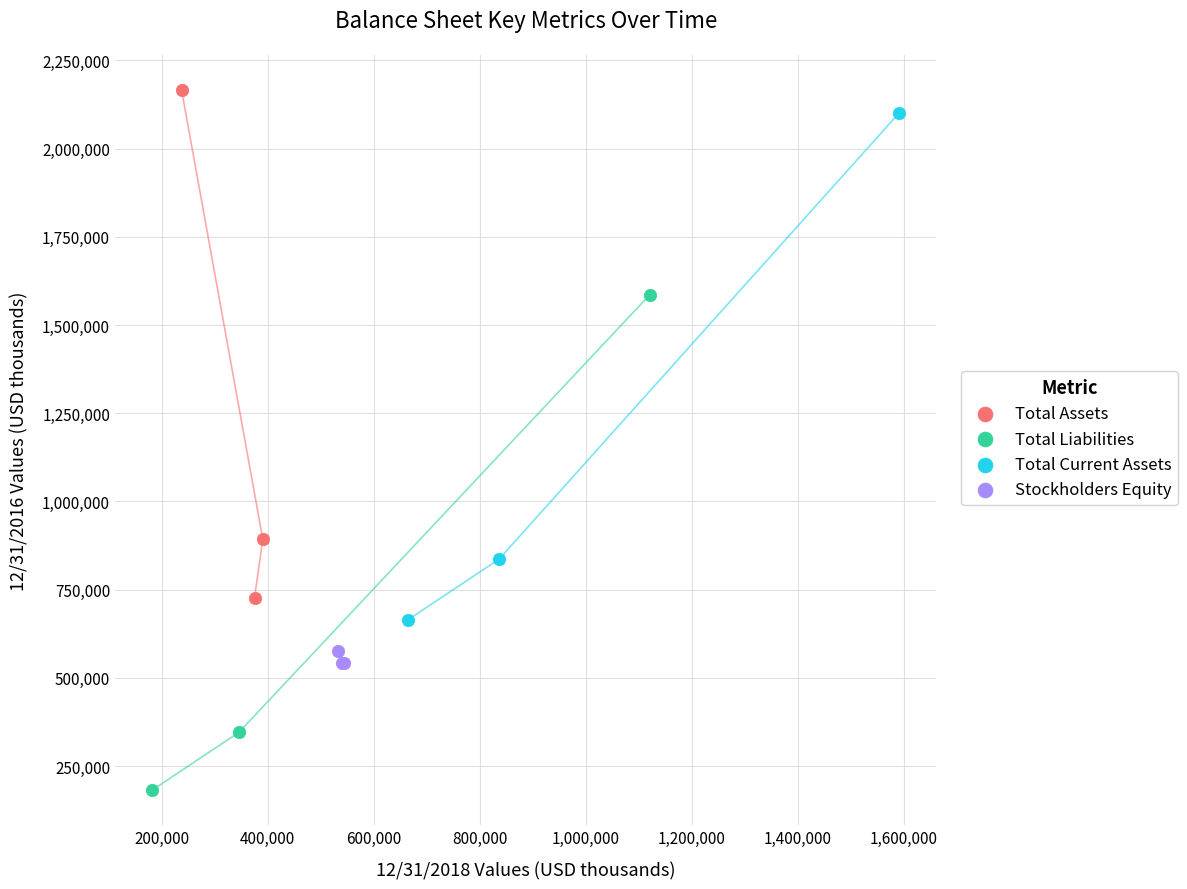

Which series has the widest spread of Y values?

Total Assets